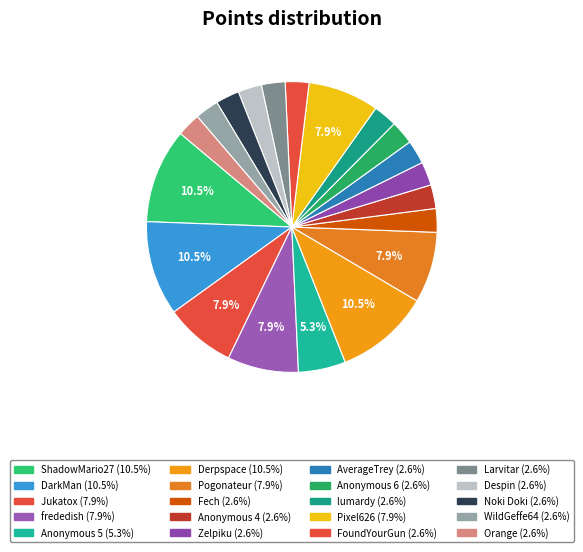

To the nearest percent, what is the difference between the largest and smallest slice percentages?

8%